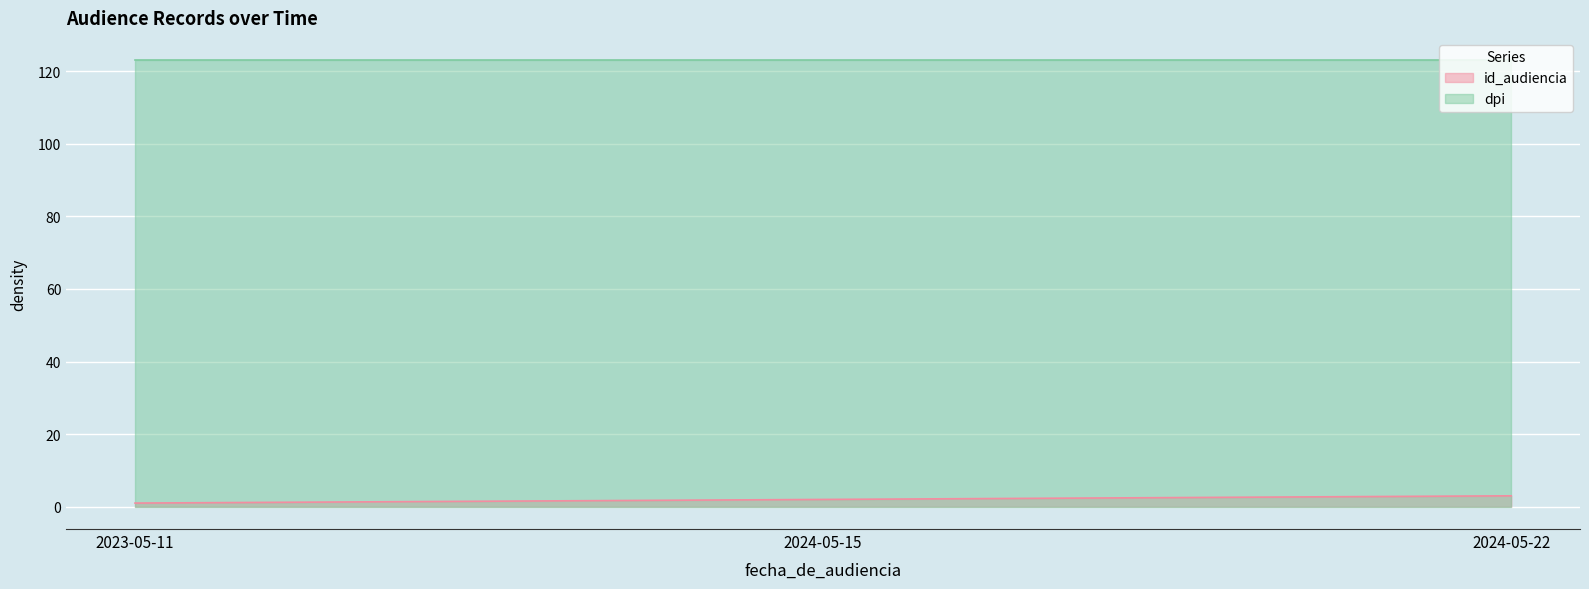

Reading left to right, what are all the values shown in this chart?

2023-05-11=1	2024-05-15=2	2024-05-22=3